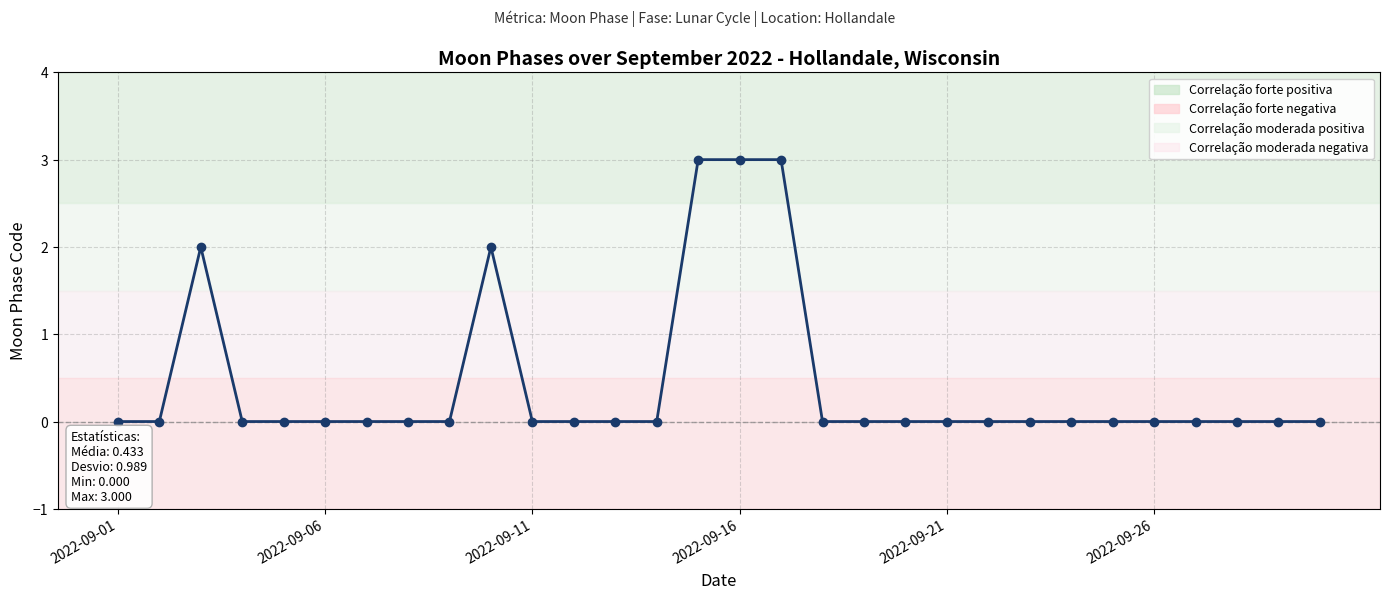

What is the value of the 10th point from the left?

2